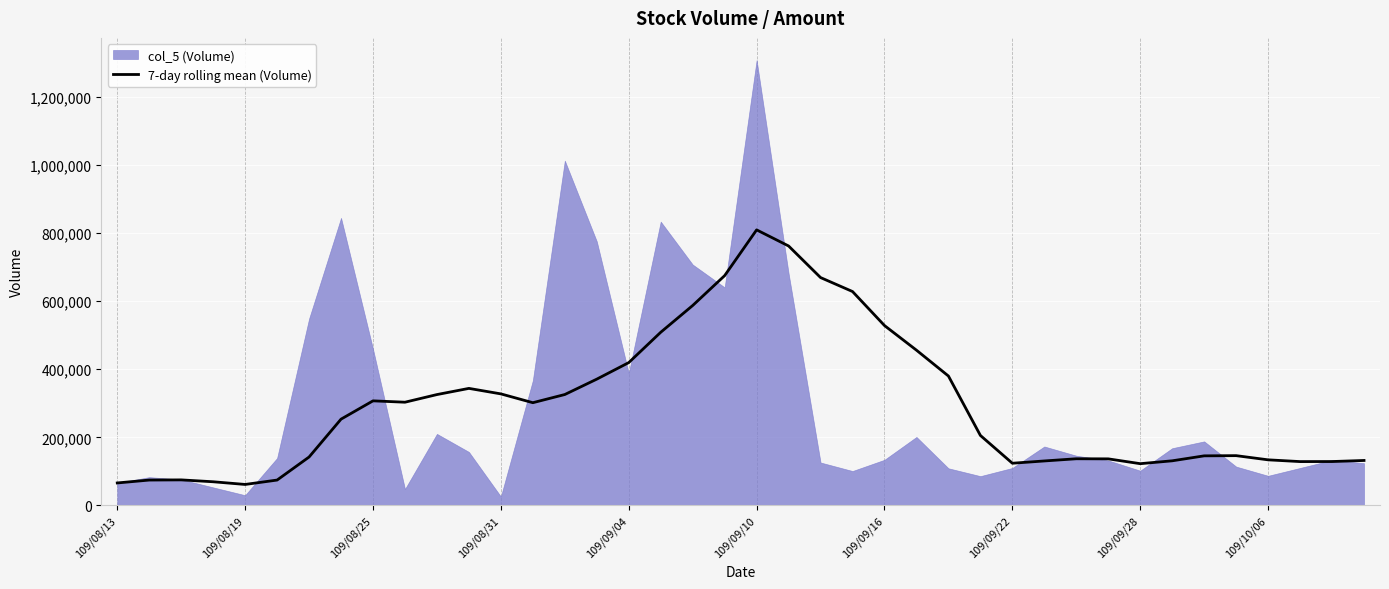

Which category has the highest value in the 7-day rolling mean (Volume) series?

109/09/10